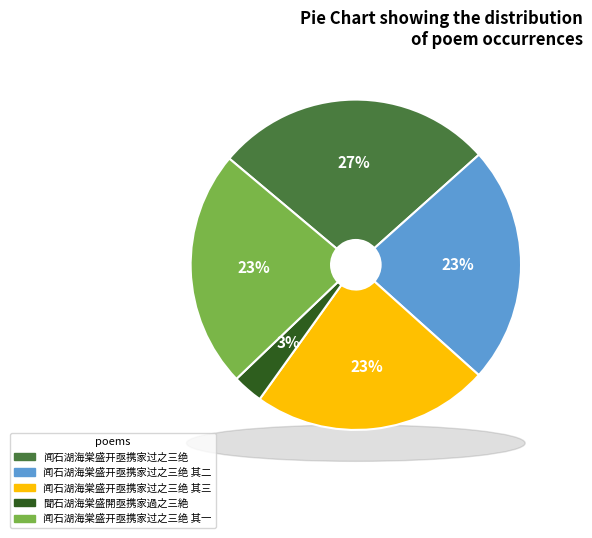

Does 闻石湖海棠盛开亟携家过之三绝 其二 represent more than half of the total?

No